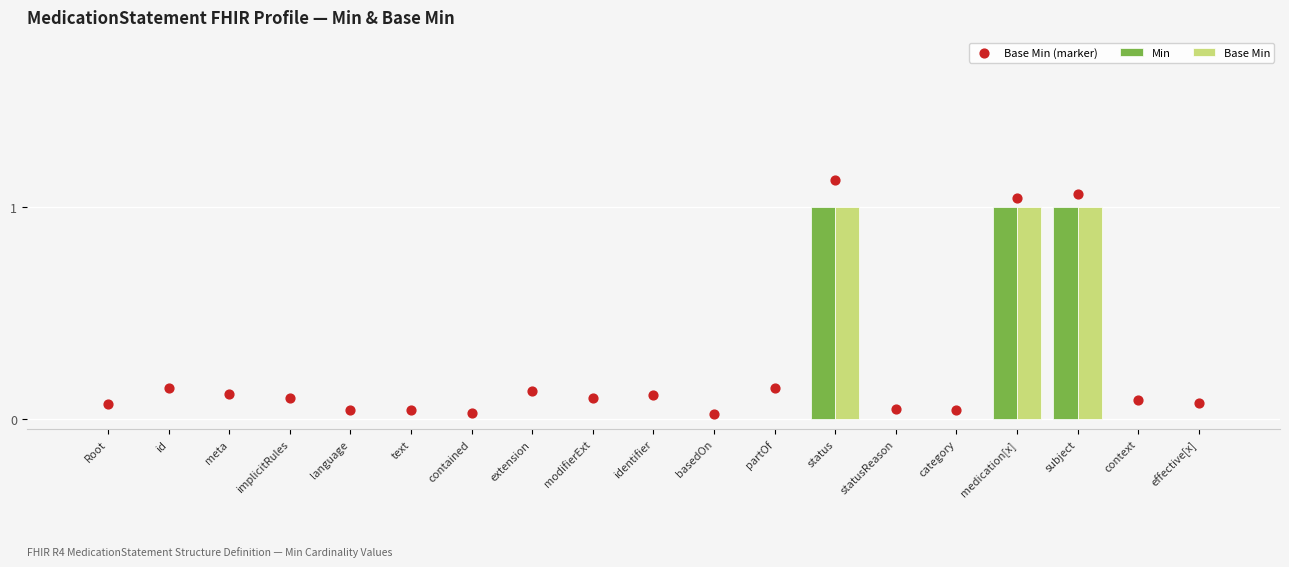

Is the value of Base Min at statusReason greater than the value of Min at identifier?

No